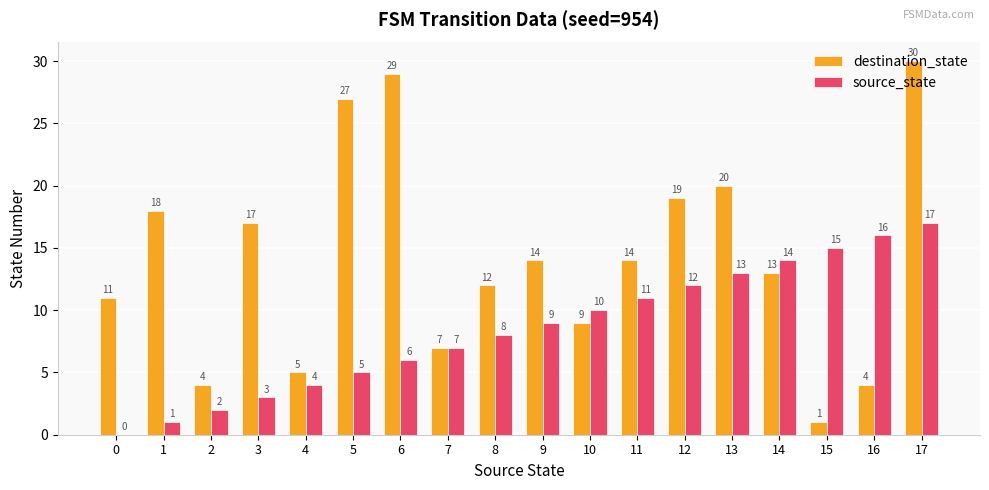

The destination_state series shows 4 at 16. True or false?

True